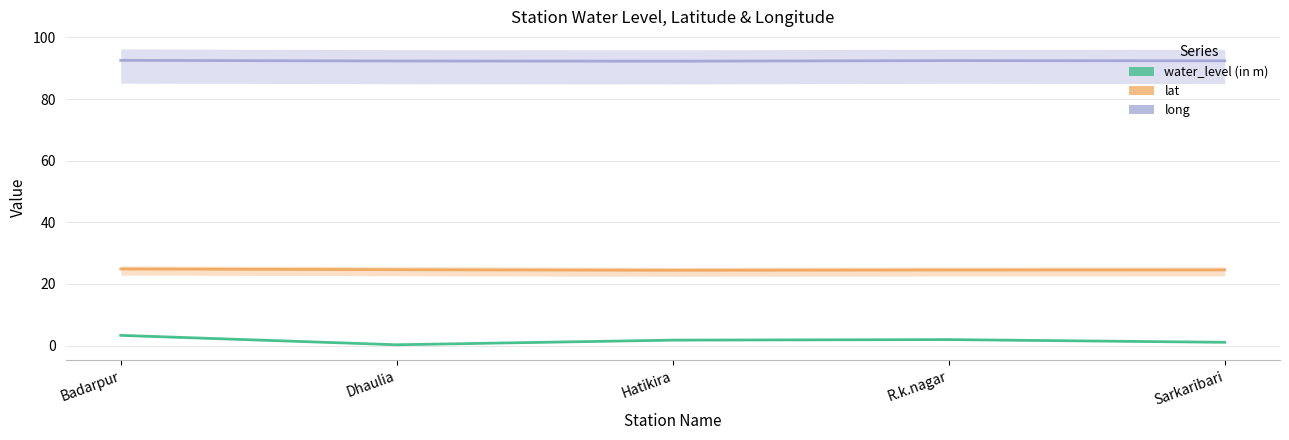

At which category does the chart reach its minimum across all series?

Dhaulia